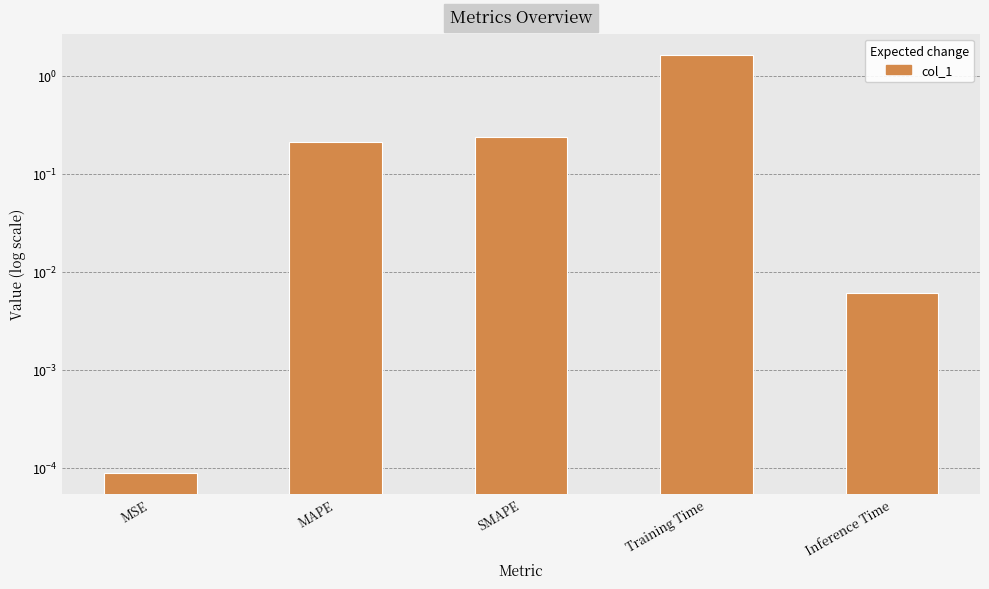

Rank the categories by value from highest to lowest.

Training Time, SMAPE, MAPE, Inference Time, MSE